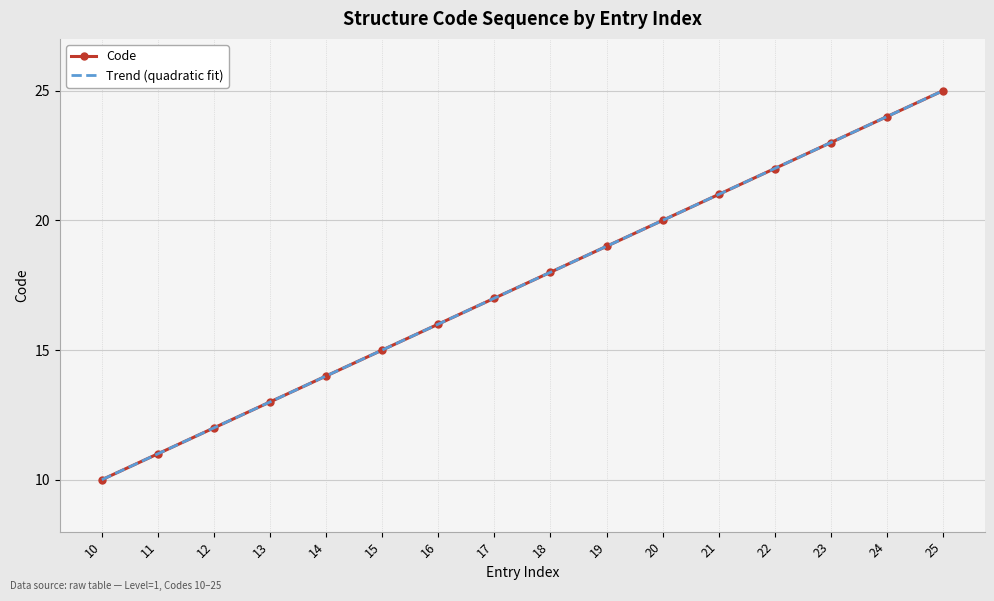

Which series has the largest total across all categories?

Code